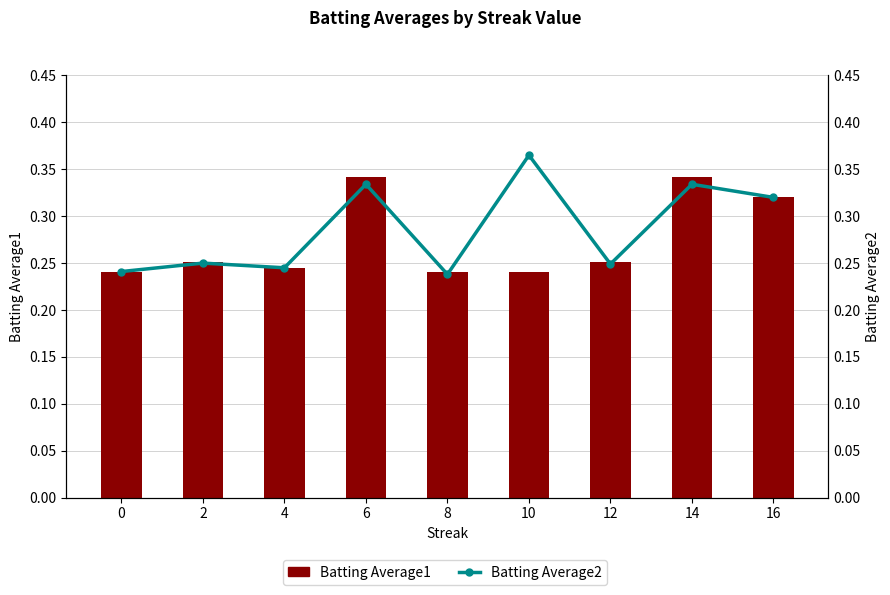

Reading left to right, transcribe all the data shown in this chart.

Batting Average1: 0=0.2	2=0.3	4=0.2	6=0.3	8=0.2	10=0.2	12=0.3	14=0.3	16=0.3
Batting Average2: 0=0.2	2=0.2	4=0.2	6=0.3	8=0.2	10=0.4	12=0.2	14=0.3	16=0.3